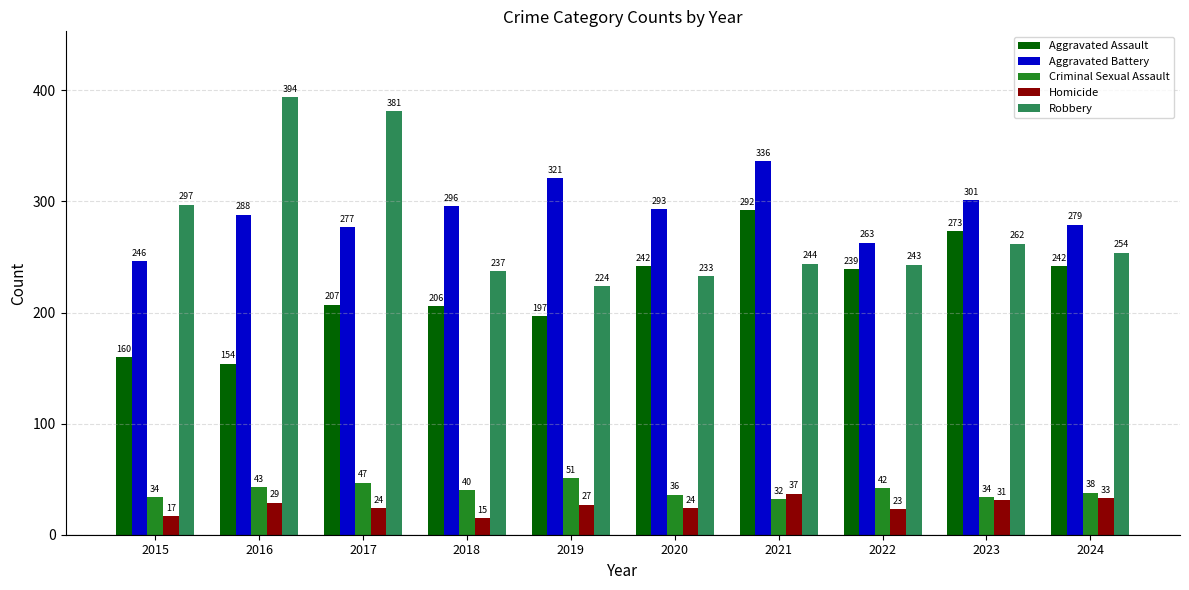

How many bars are there in total?

50